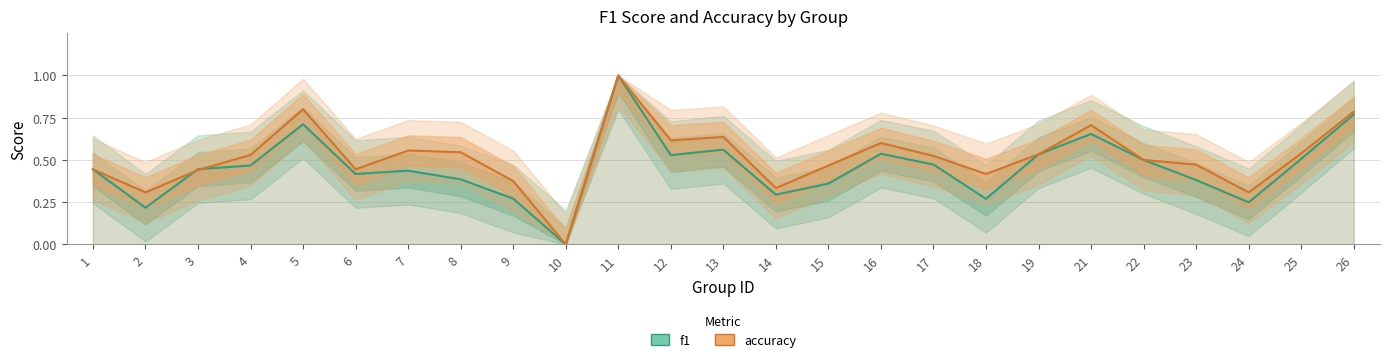

Is it true that accuracy equals 0.6 at 13?

True